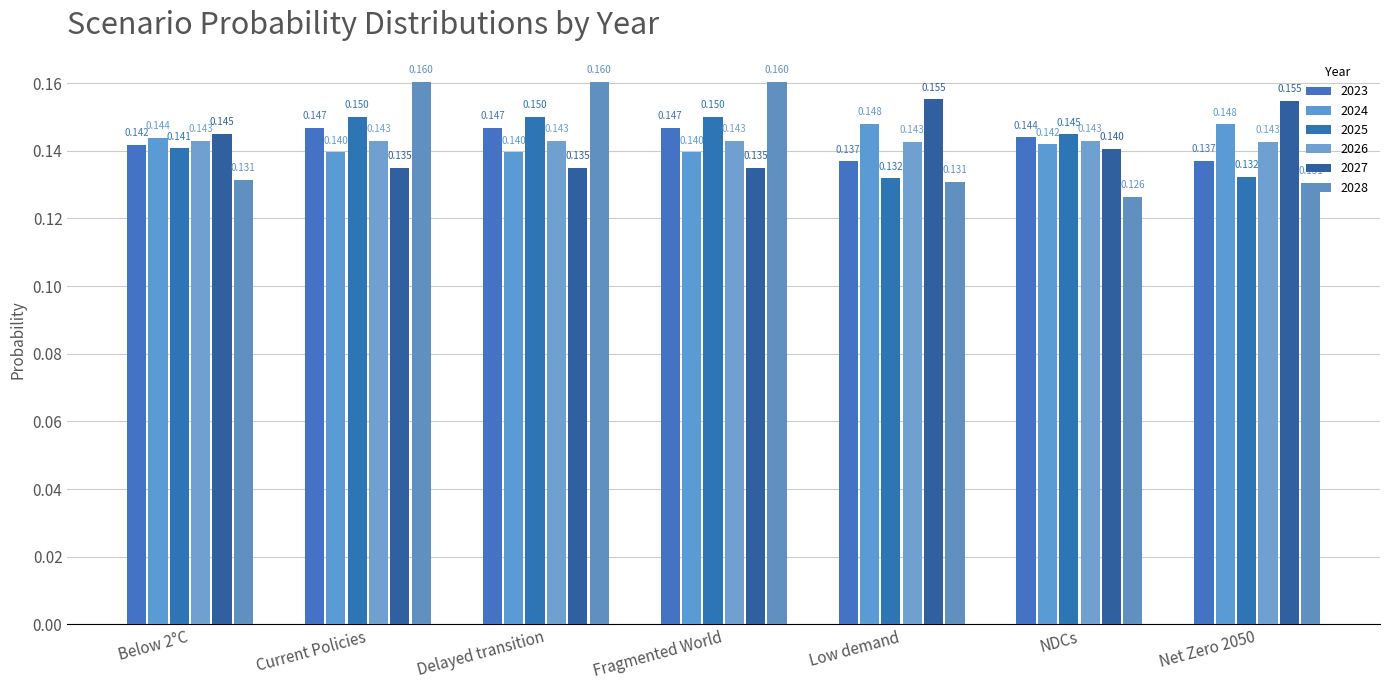

True or false: 2026 has a value of 0.1 at Current Policies.

True